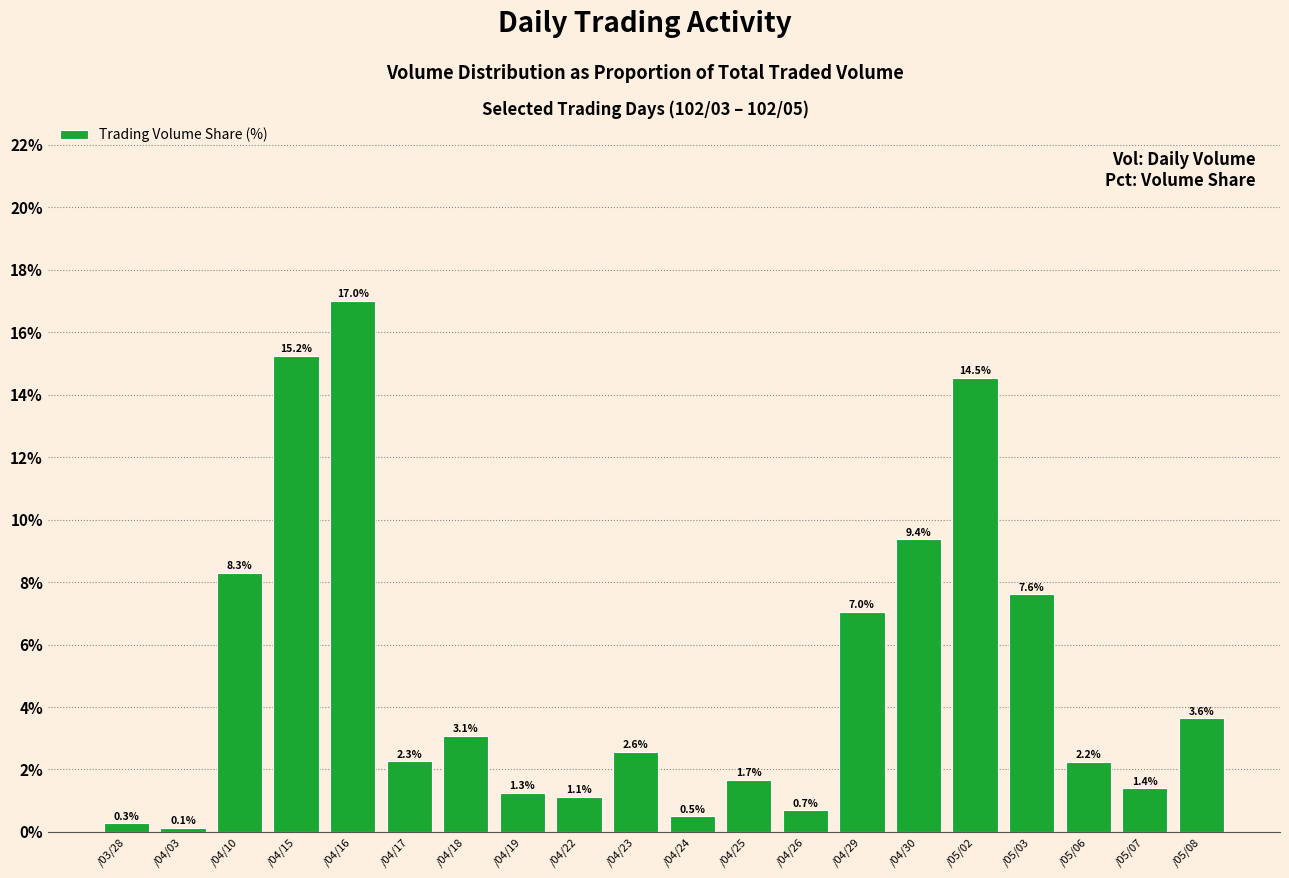

What is the difference between the values at /04/26 and /04/16?

16.3